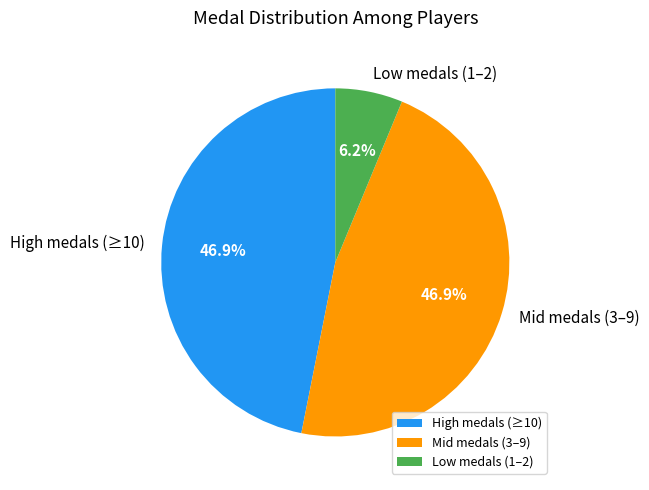

Is the sum of Low medals (1–2) and Mid medals (3–9) greater than half?

Yes